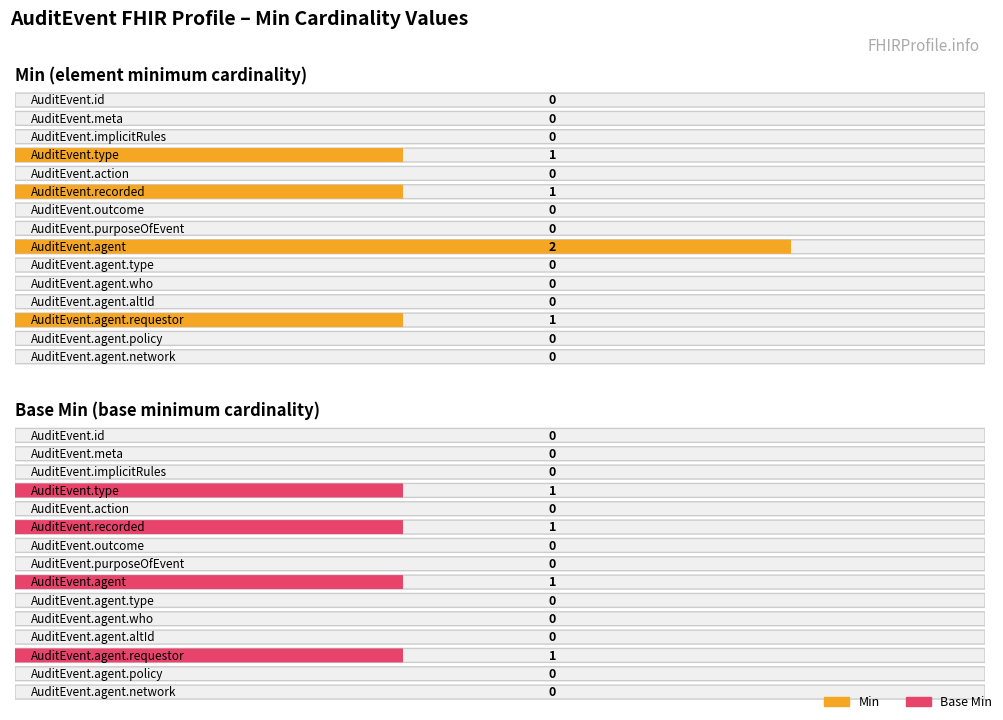

What position from the left is AuditEvent.agent.requestor?

13